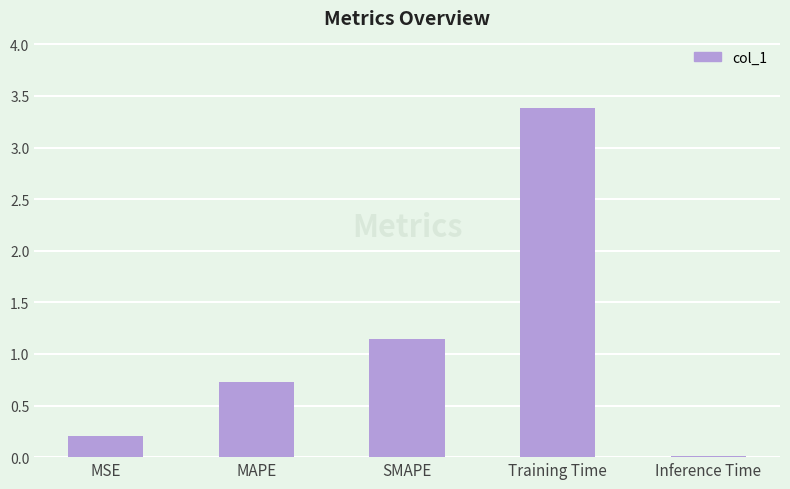

What is the sum of all values?

5.5